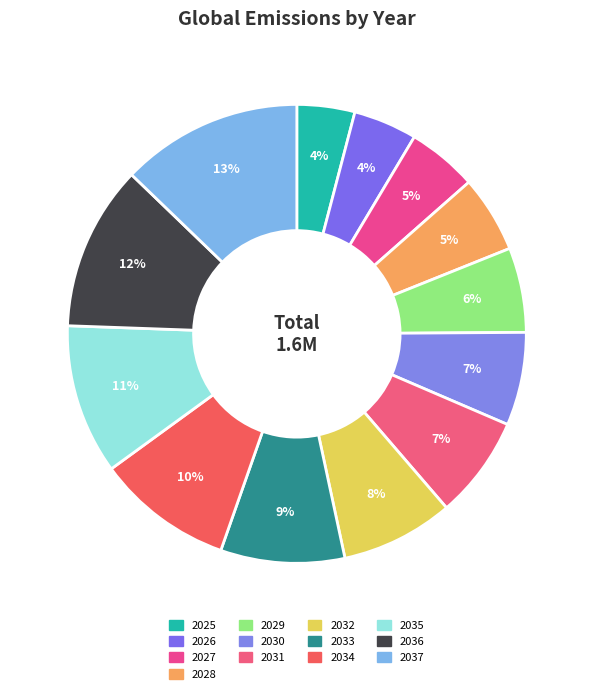

The 2026 slice represents 1% of the pie. True or false?

False